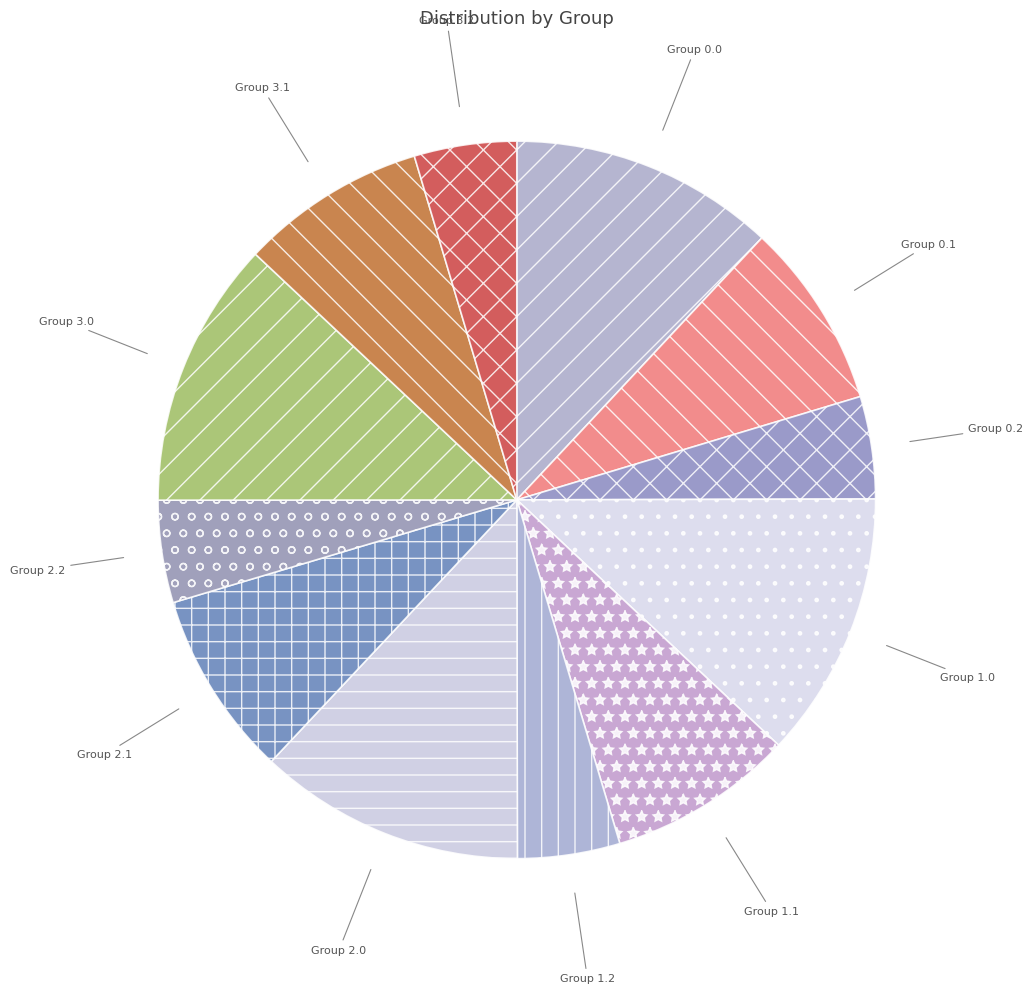

Is it true that Group 2.2 is 15% of the pie?

False